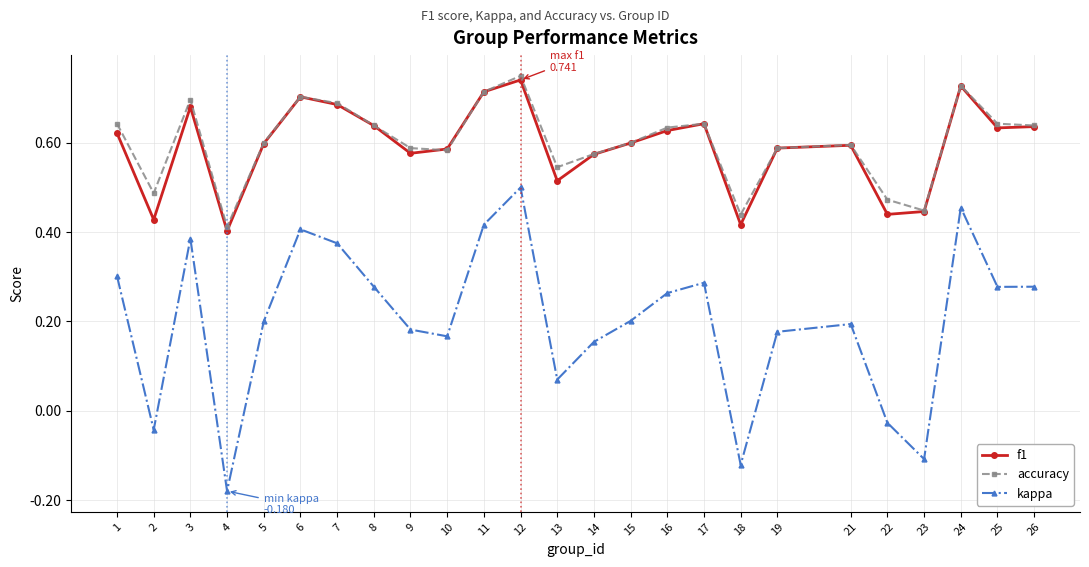

Where is the first local minimum for accuracy?

2